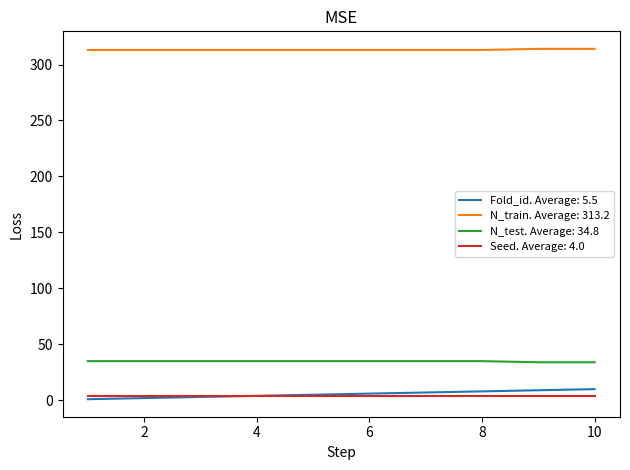

What is the maximum value shown in the chart?

314